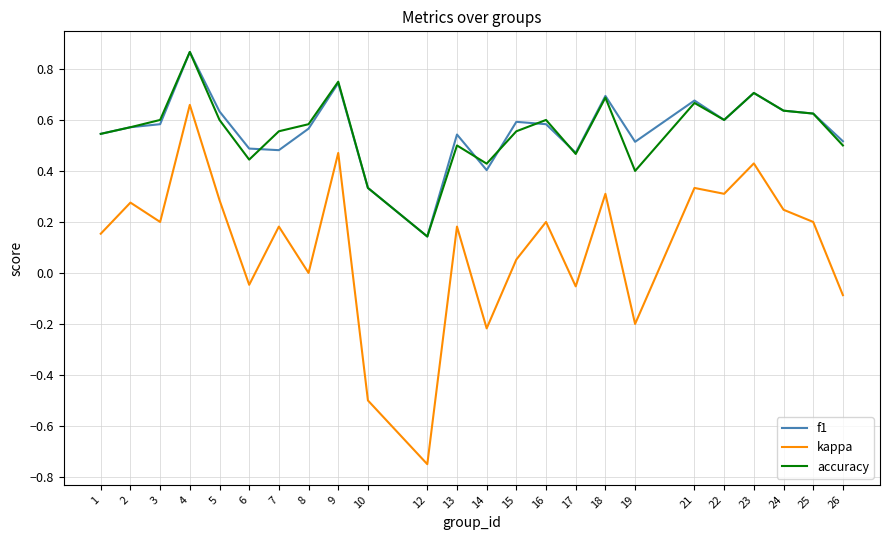

What is the difference between the second highest and second lowest values in the kappa series?

1.0